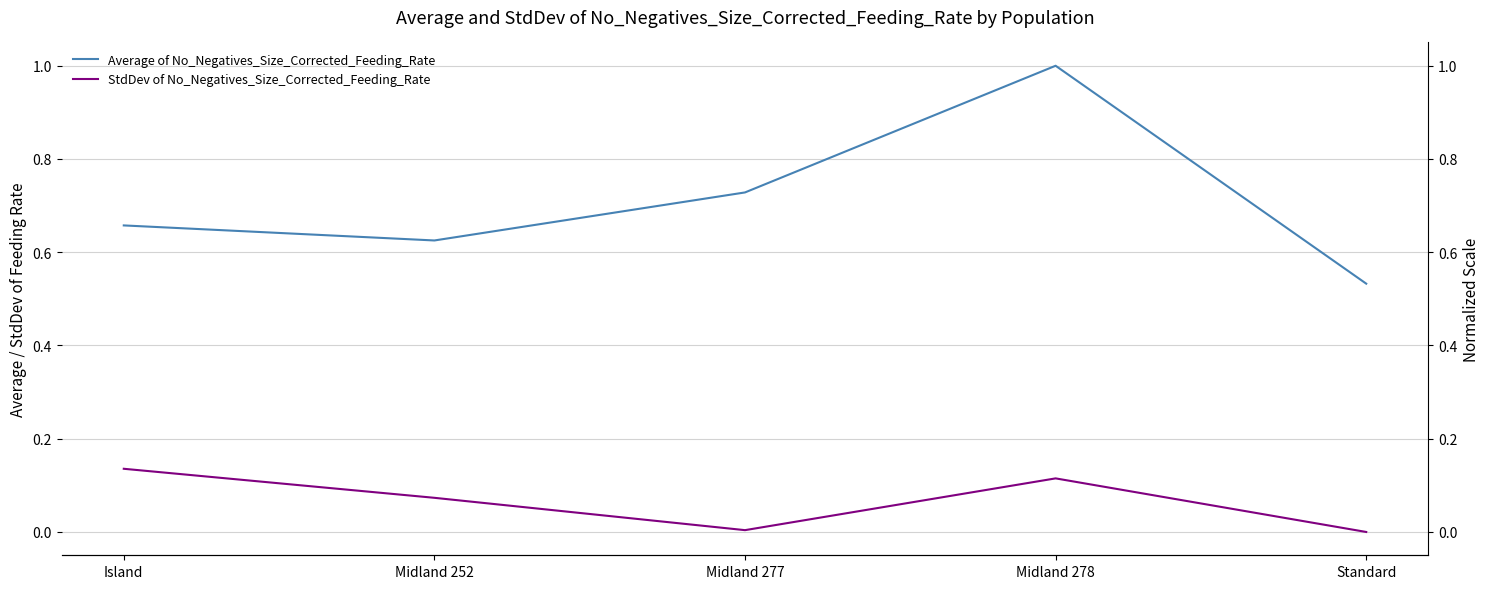

True or false: Average of No_Negatives_Size_Corrected_Feeding_Rate and StdDev of No_Negatives_Size_Corrected_Feeding_Rate cross at least once.

False